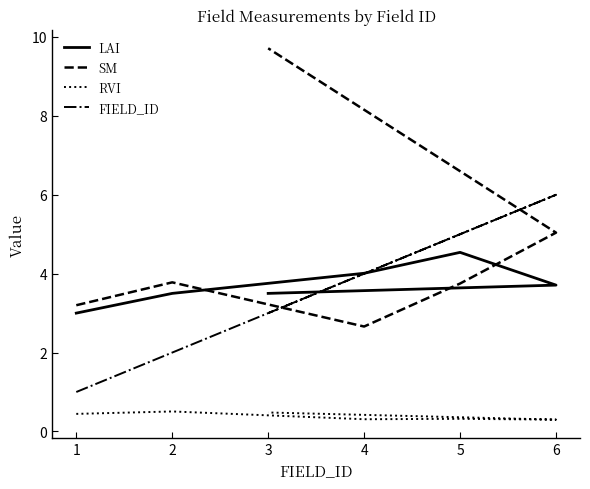

Which series has the largest total across all categories?

SM